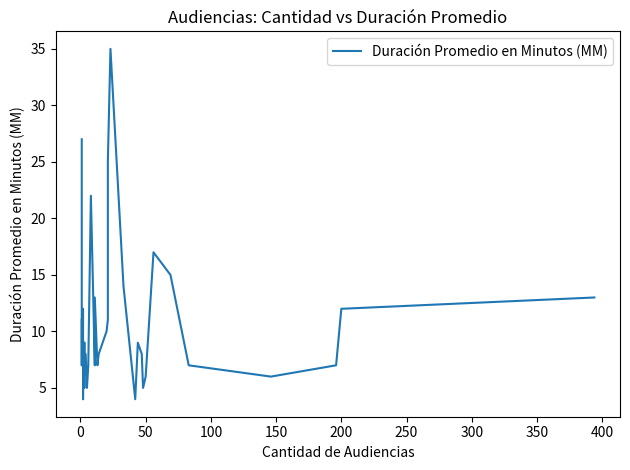

How many categories are shown in the chart?

36